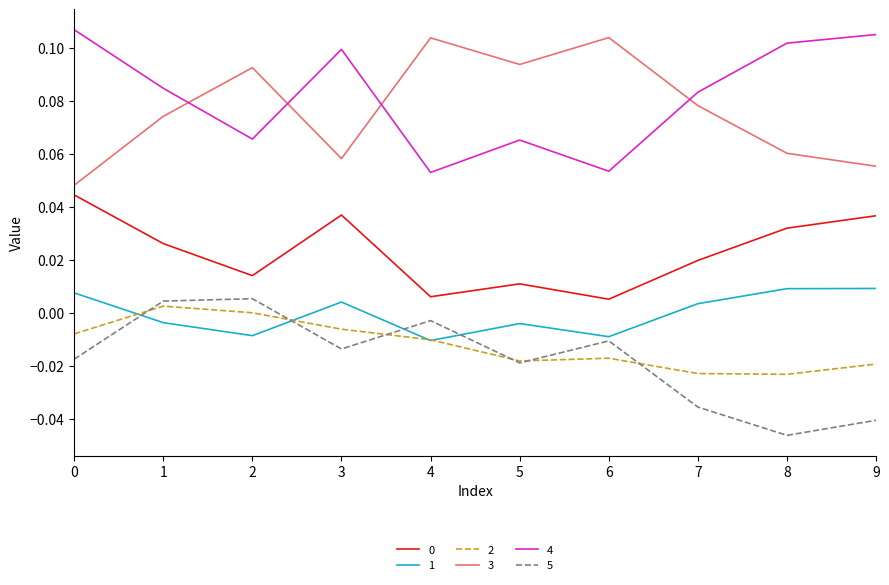

Is it true that 3 equals 0.0 at 8?

False